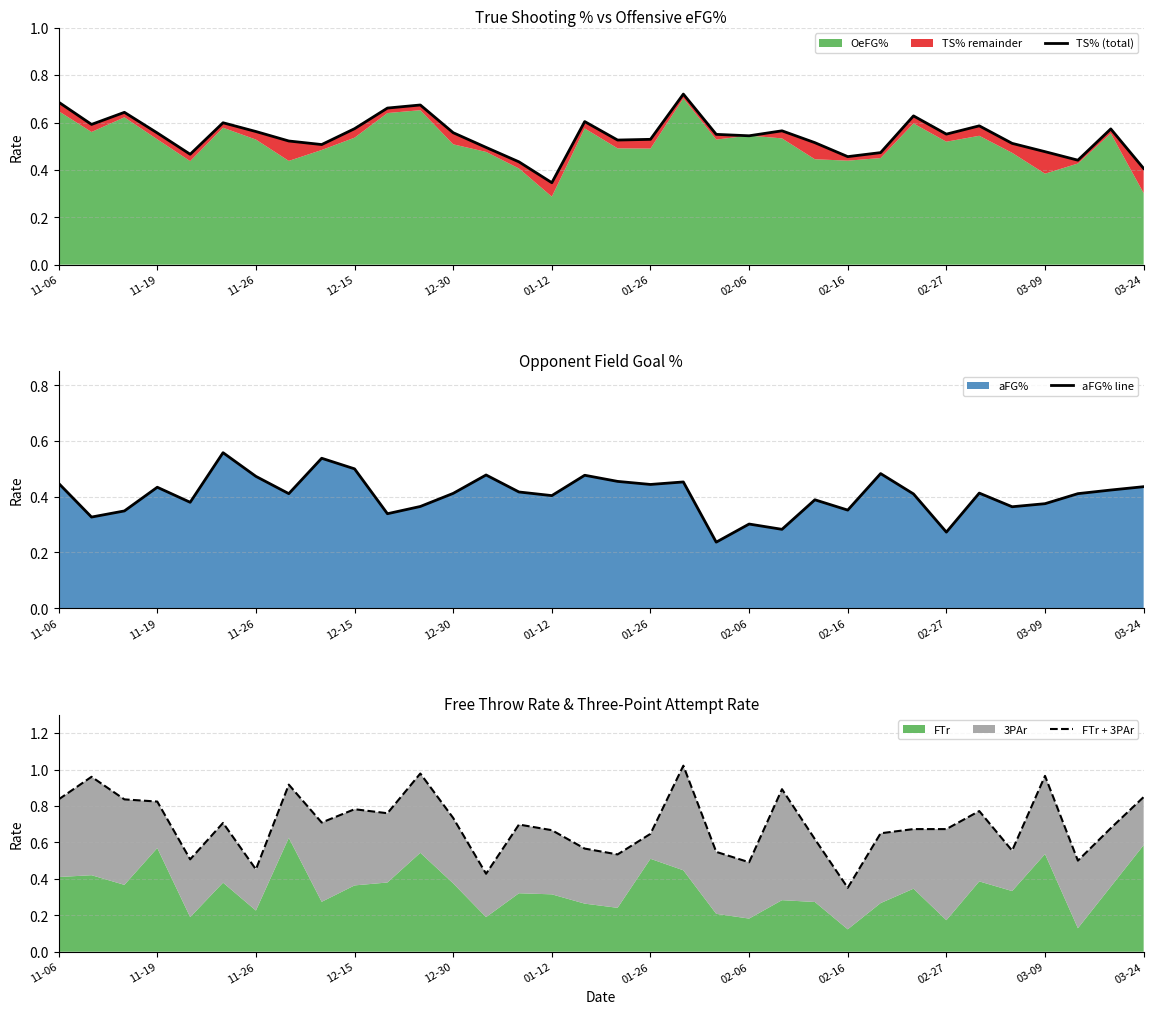

The aFG% line series shows 0.6 at 26. True or false?

False